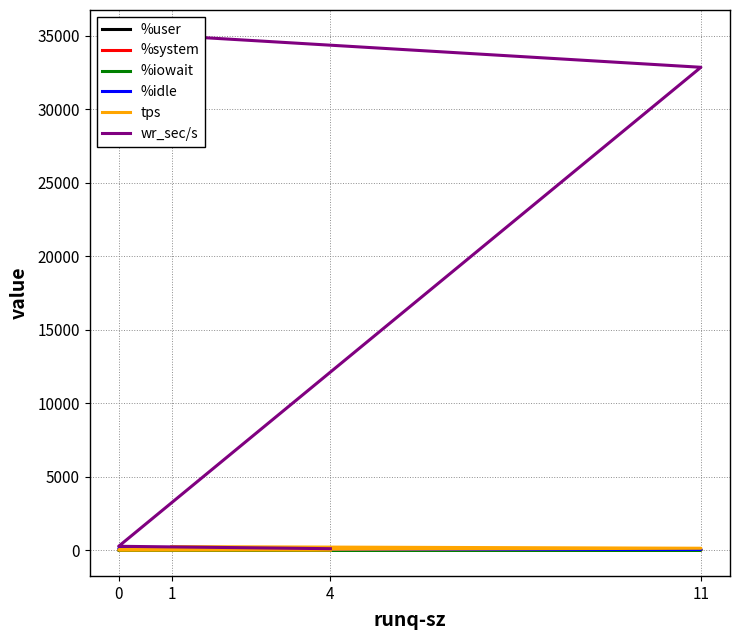

True or false: %user and wr_sec/s intersect in this chart.

False